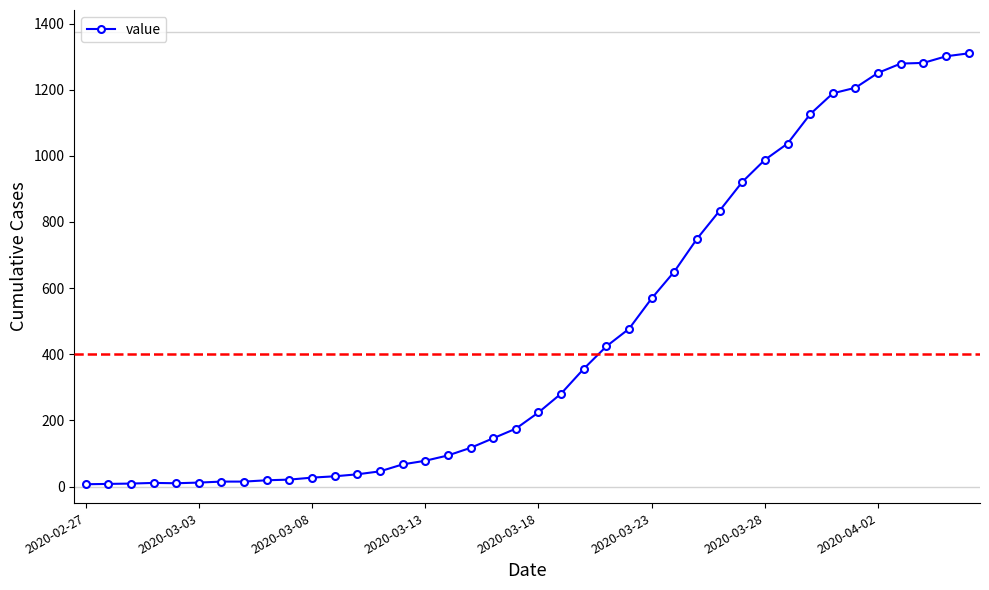

What is the sum of all values?

18398